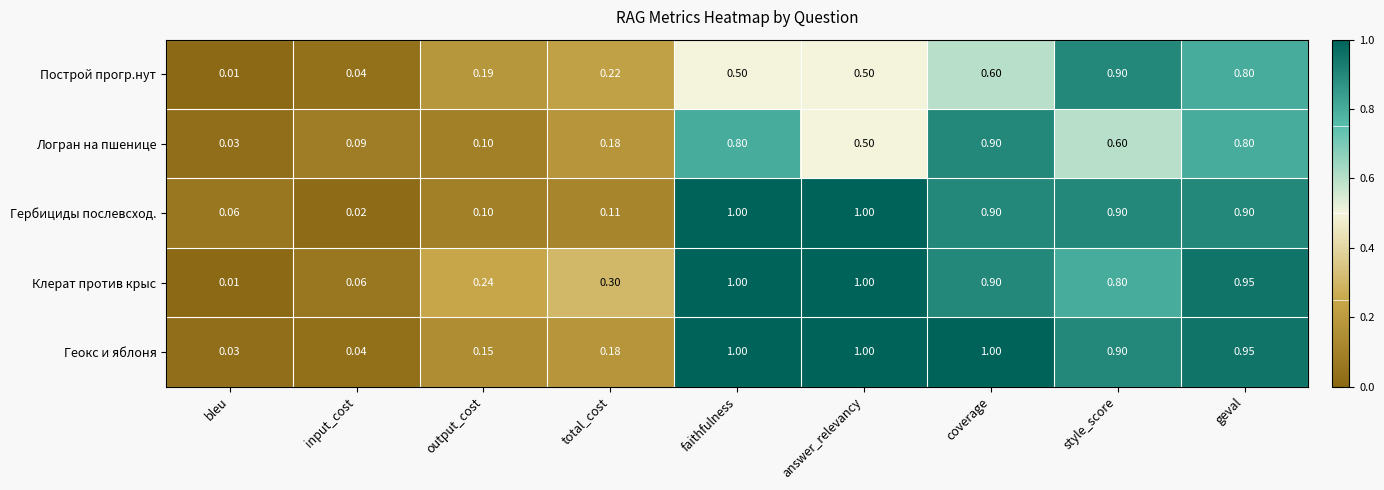

Which series has the largest total across all categories?

Клерат против крыс